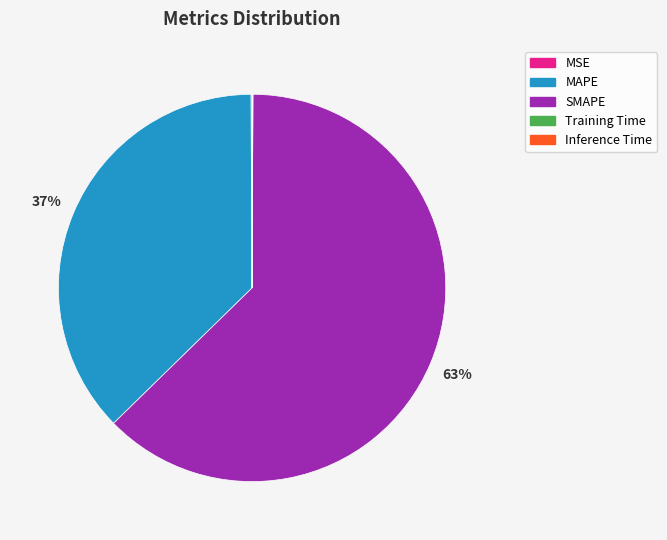

Is it true that SMAPE is 50% of the pie?

False